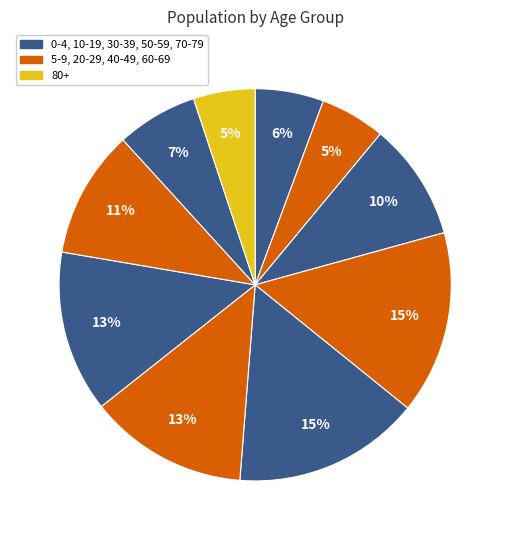

How many segments does this pie chart have?

10